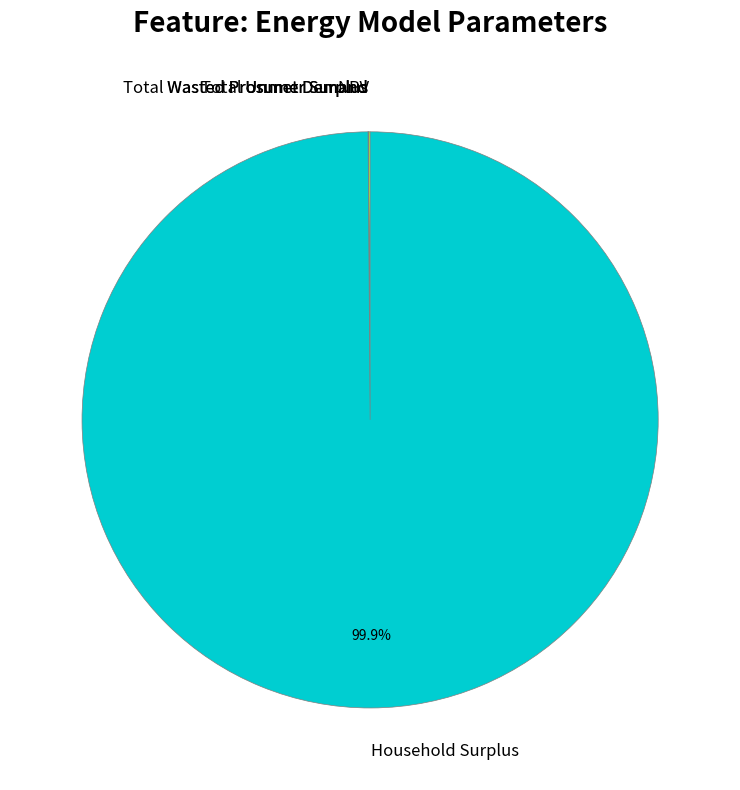

Which slice is the largest?

Household Surplus